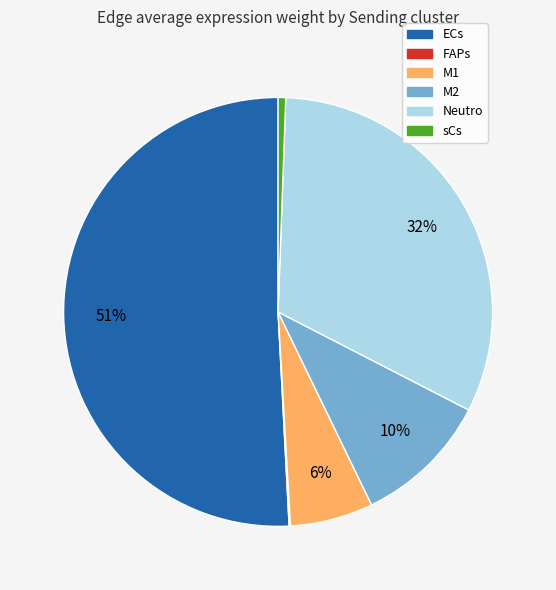

Is the sum of M2 and Neutro greater than half?

No